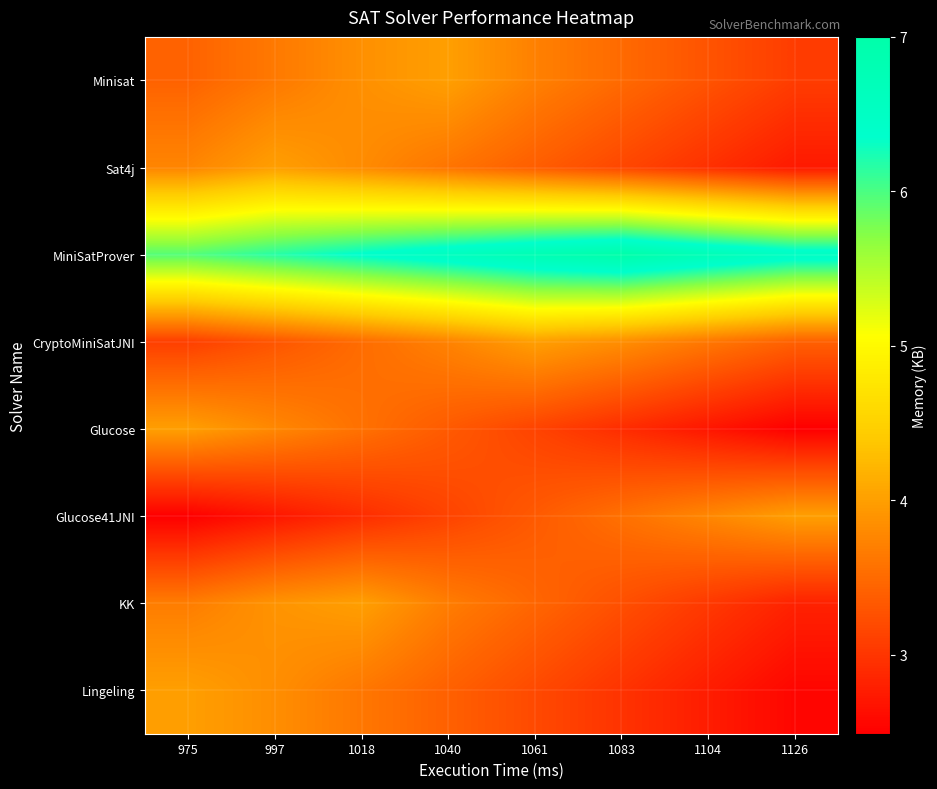

Reading left to right, what are all the values shown in this chart?

Minisat: 975=12293.4	997=12293.6	1018=12293.9	1040=12294.0	1061=12293.7	1083=12293.5	1104=12293.3	1126=12293.1
Sat4j: 975=12293.8	997=12294.0	1018=12293.8	1040=12293.6	1061=12293.4	1083=12293.2	1104=12293.0	1126=12292.7
MiniSatProver: 975=12296.0	997=12296.2	1018=12296.4	1040=12296.6	1061=12296.8	1083=12297.0	1104=12296.8	1126=12296.5
CryptoMiniSatJNI: 975=12293.1	997=12293.3	1018=12293.5	1040=12293.7	1061=12294.0	1083=12293.8	1104=12293.6	1126=12293.4
Glucose: 975=12294.0	997=12293.8	1018=12293.6	1040=12293.3	1061=12293.1	1083=12292.9	1104=12292.7	1126=12292.5
Glucose41JNI: 975=12292.5	997=12292.7	1018=12292.9	1040=12293.1	1061=12293.3	1083=12293.6	1104=12293.8	1126=12294.0
KK: 975=12293.7	997=12293.9	1018=12294.0	1040=12293.7	1061=12293.5	1083=12293.2	1104=12293.0	1126=12292.8
Lingeling: 975=12294.0	997=12293.8	1018=12293.6	1040=12293.4	1061=12293.2	1083=12293.0	1104=12292.8	1126=12292.5